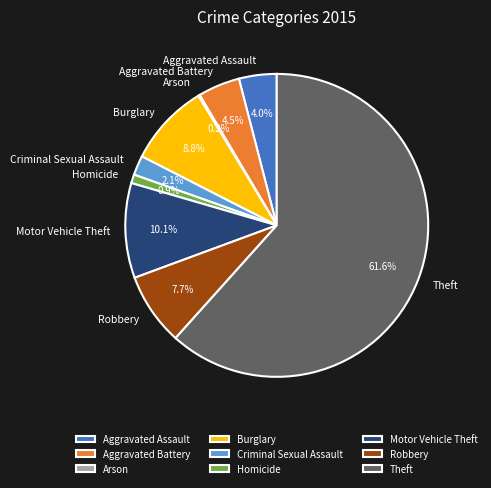

The Criminal Sexual Assault slice represents 2% of the pie. True or false?

True